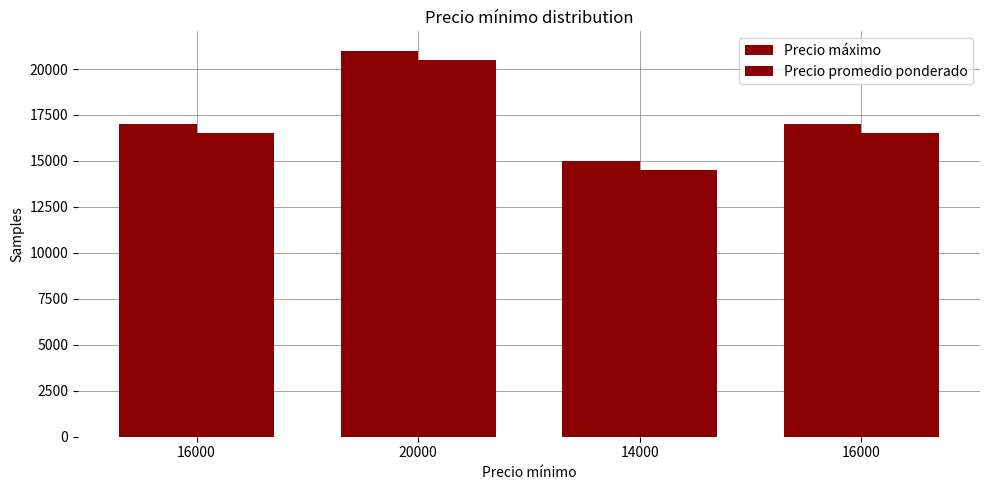

How many bars are there in each group?

2